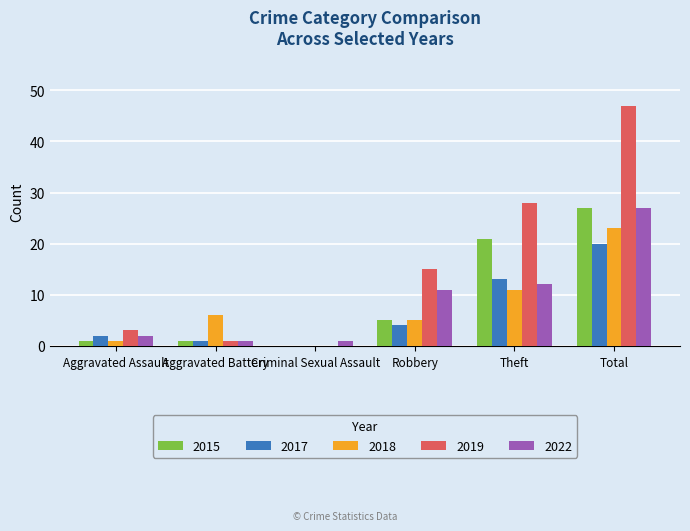

The 2017 series shows 2 at Aggravated Assault. True or false?

True